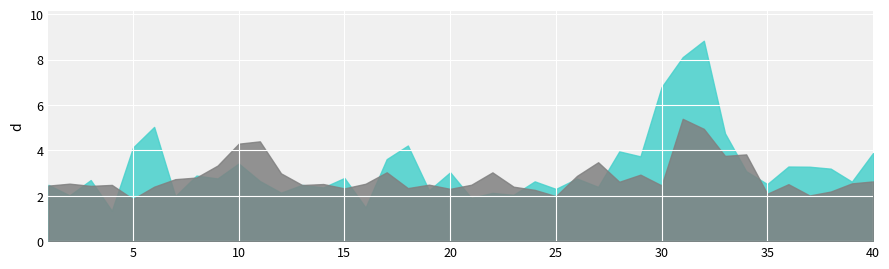

How many categories are shown in the chart?

40